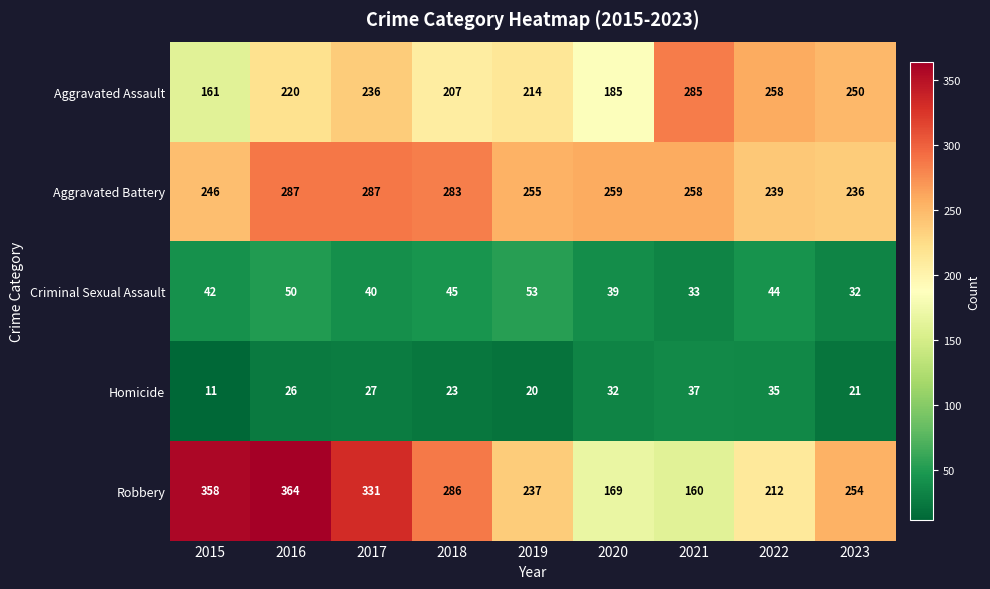

What is the difference between the Robbery values at 2019 and 2018?

49